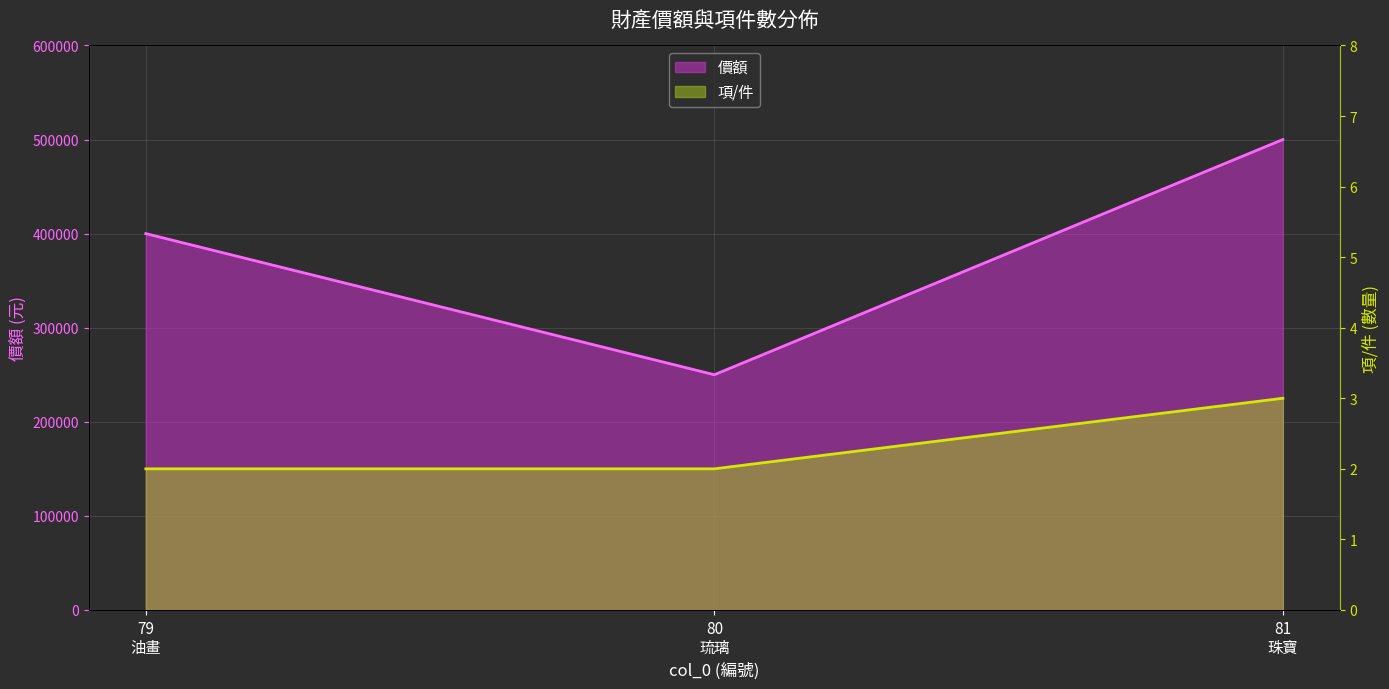

What is the highest value of the 項/件 series?

3